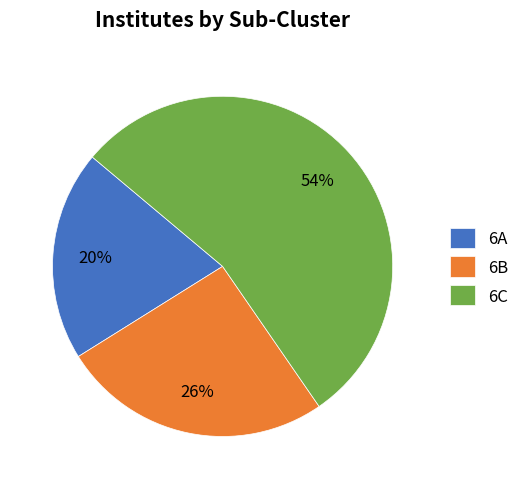

Combined, do 6A and 6C account for over 50%?

Yes